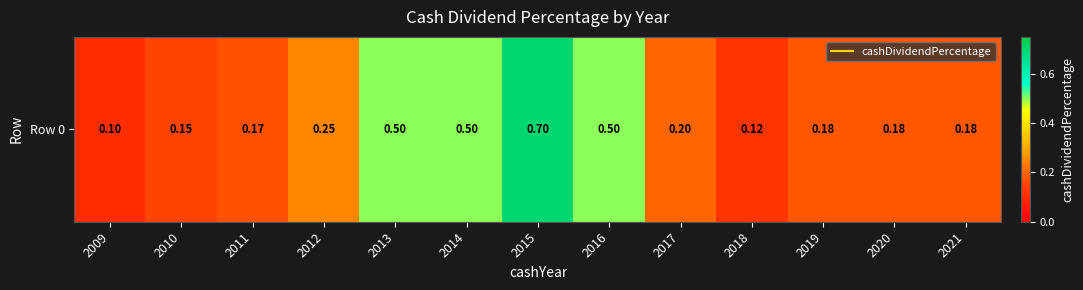

What is the greatest value displayed?

0.7